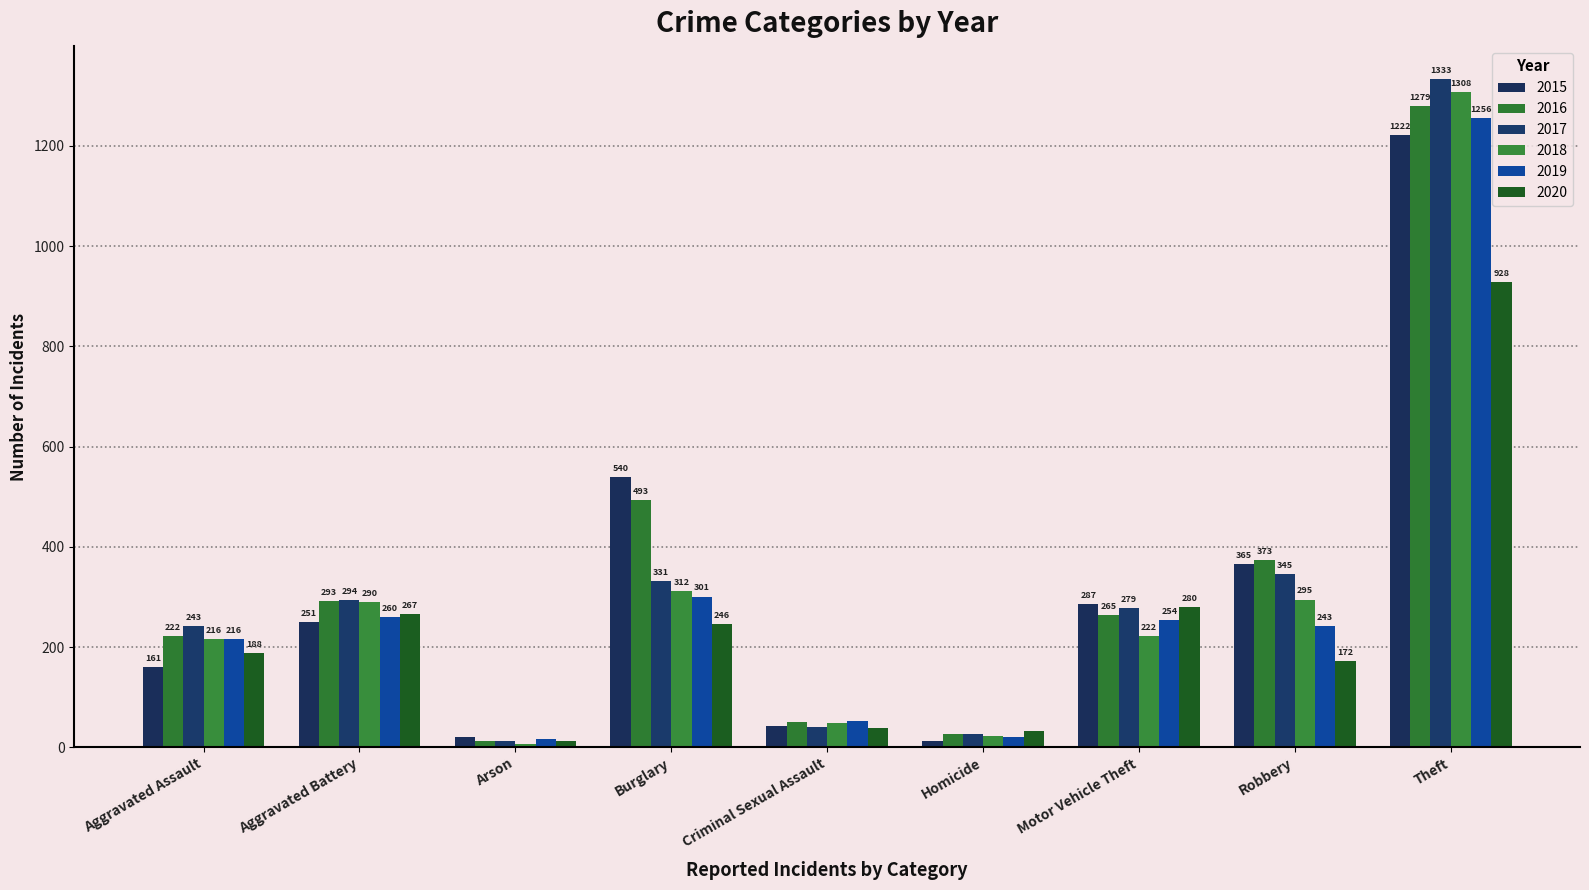

How many groups of bars are there?

9